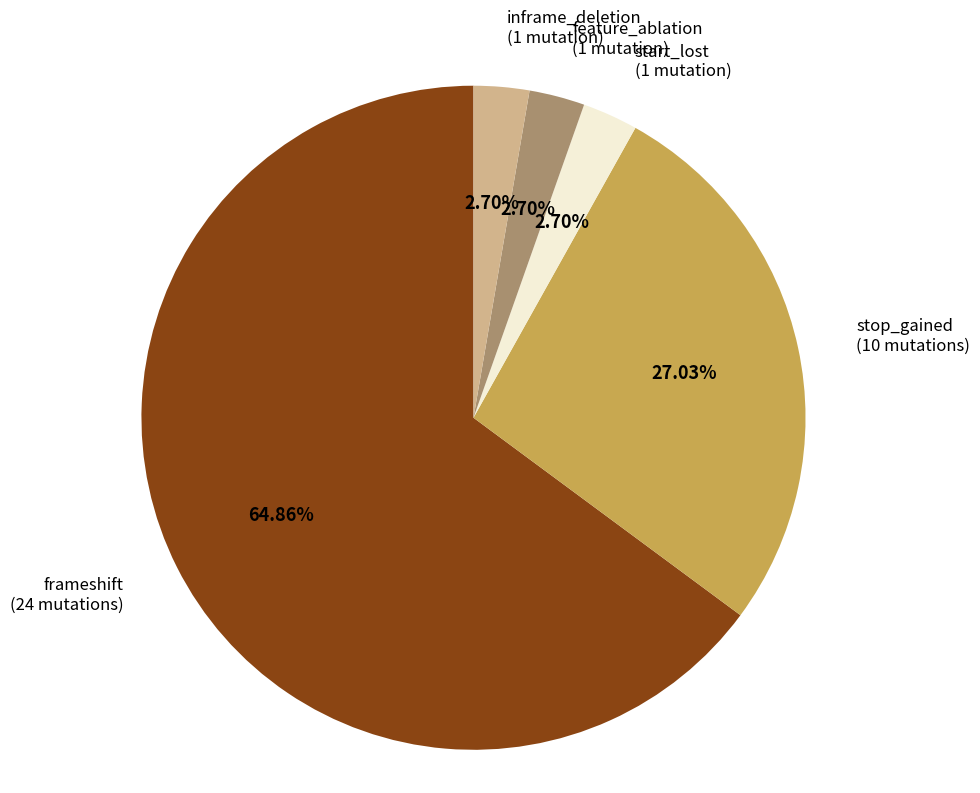

Is start_lost (1 mutation) the majority of the pie?

No